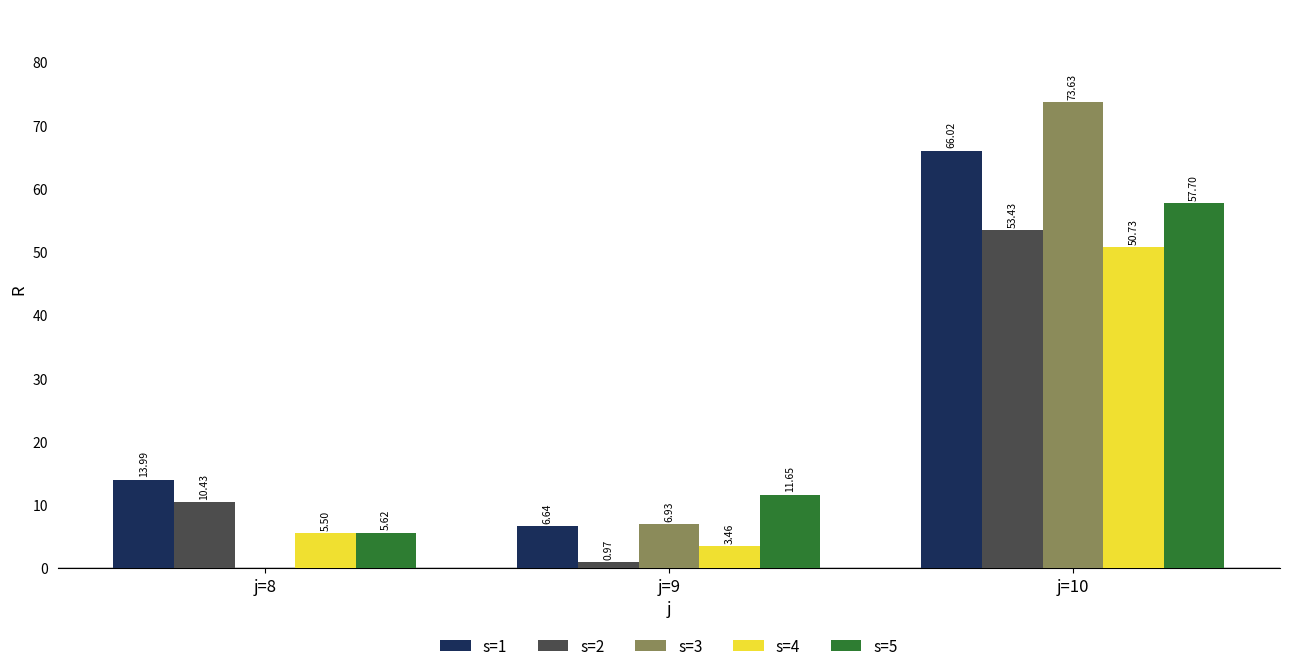

Read the s=5 value at j=9.

11.7